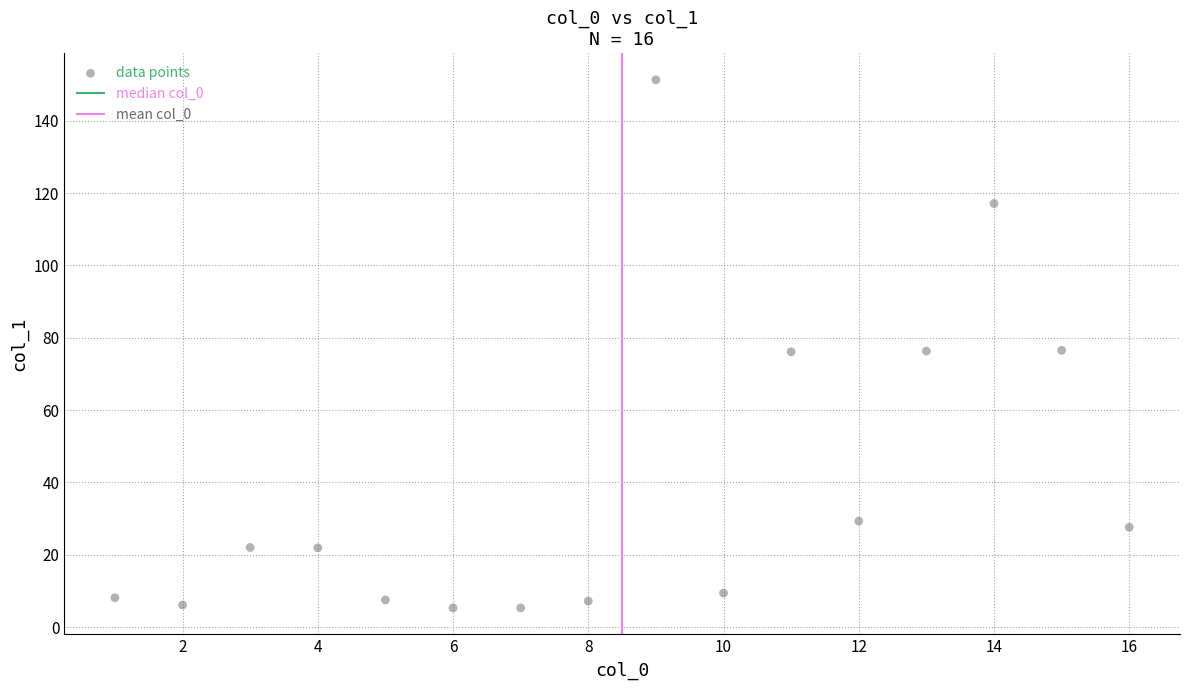

What is the range of X values (max minus min)?

15.0